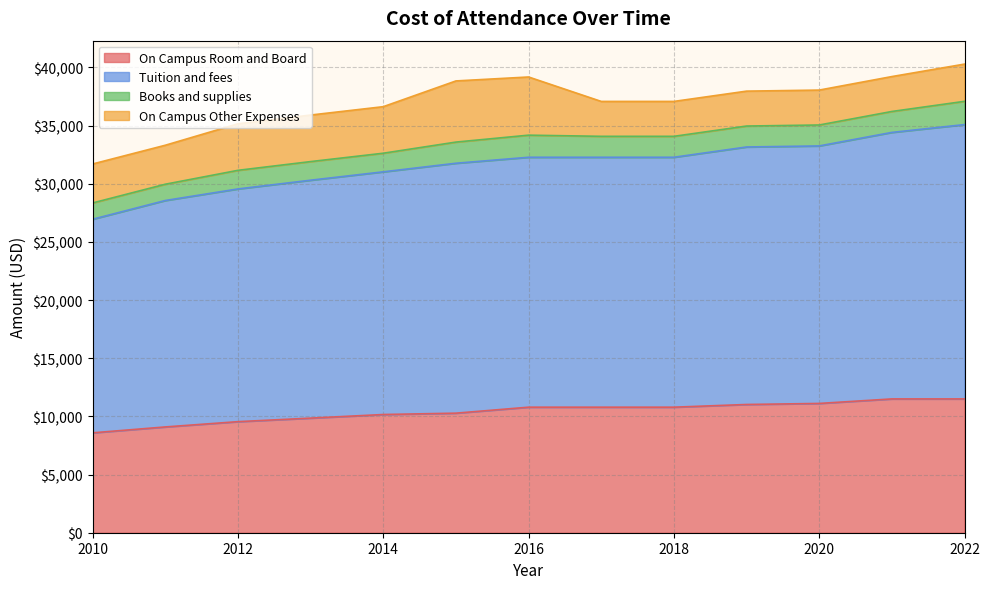

Which category has the lowest value across all series?

2010